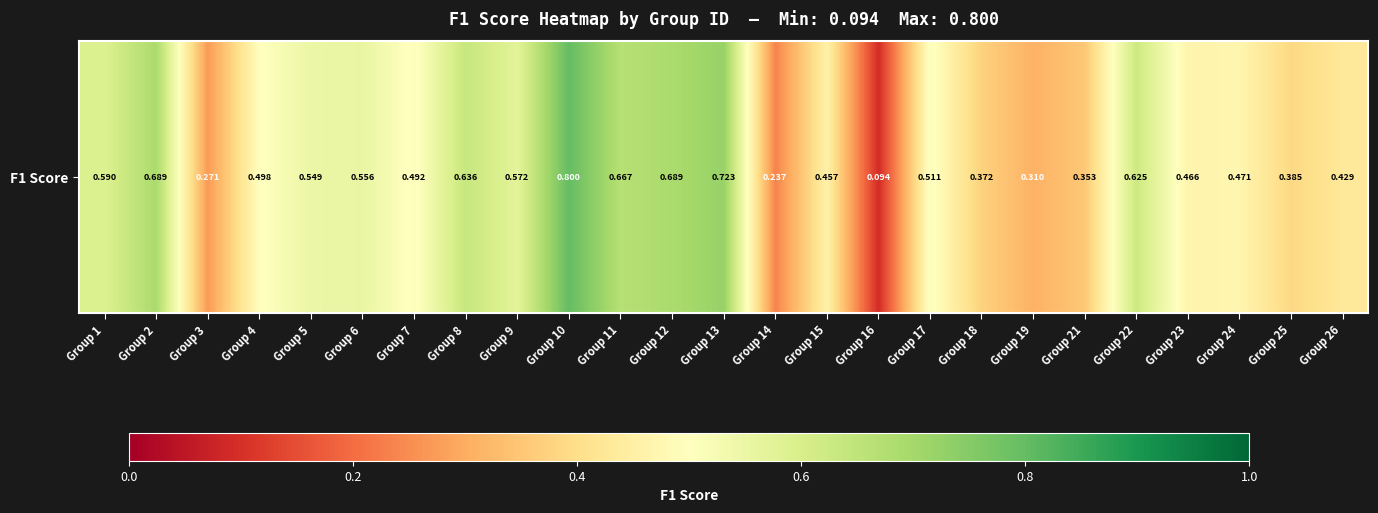

Which label corresponds to the largest value in the chart?

Group 10